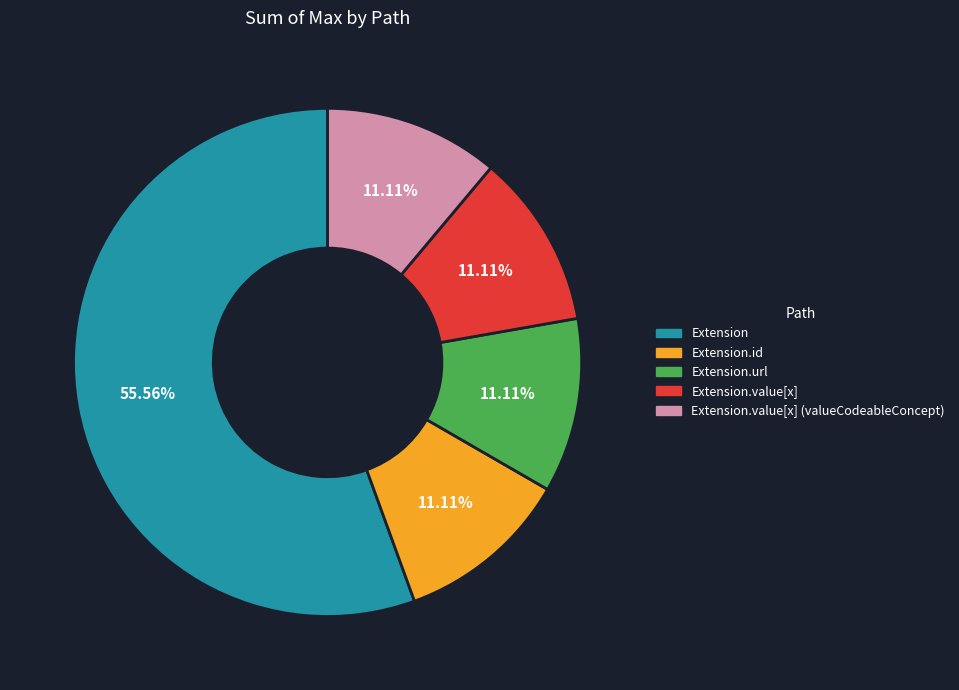

What percentage is NOT represented by Extension.id?

88.9%